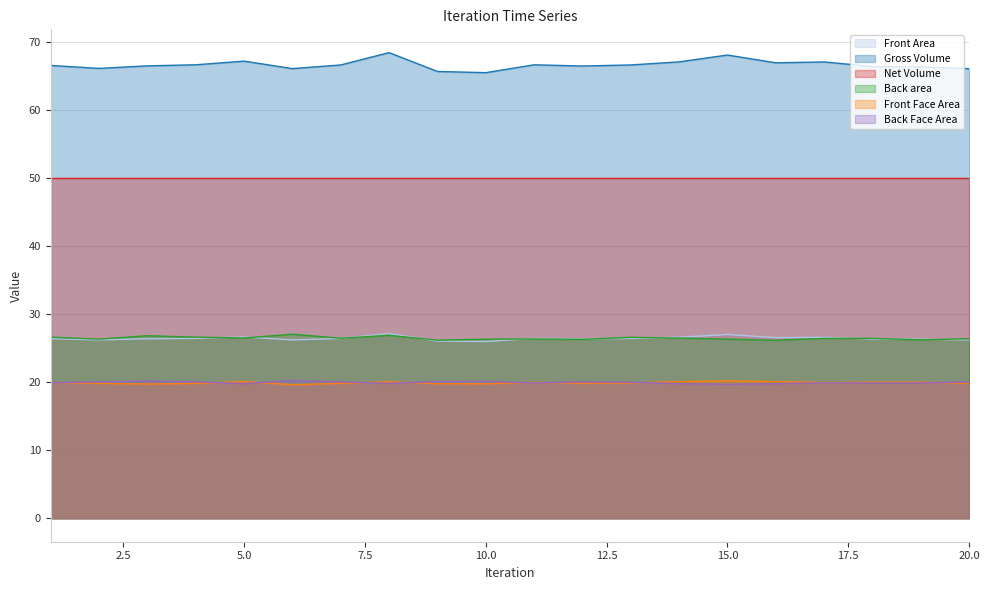

True or false: Back area and Front Area intersect in this chart.

True